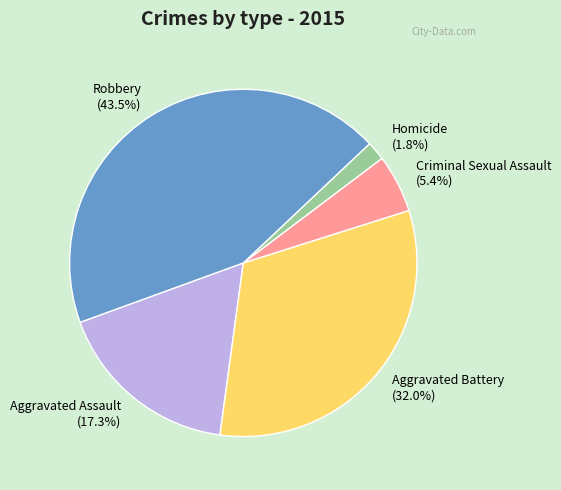

To the nearest percent, what portion does Aggravated Battery represent?

32%